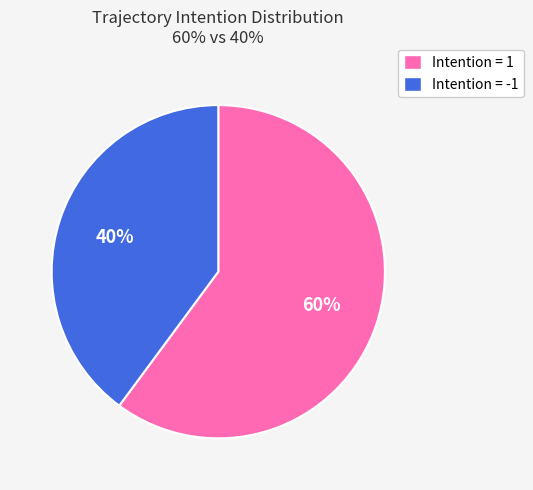

Which has a higher value, Intention = -1 or Intention = 1?

Intention = 1